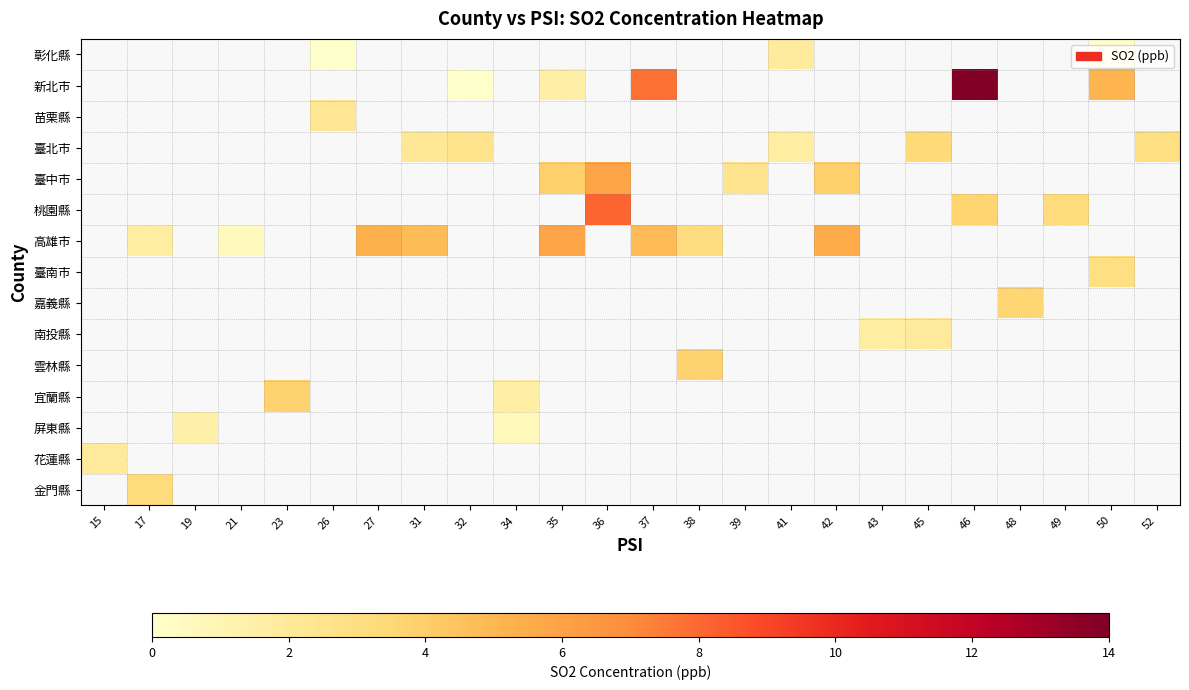

At which label does 新北市 first exceed 7?

37